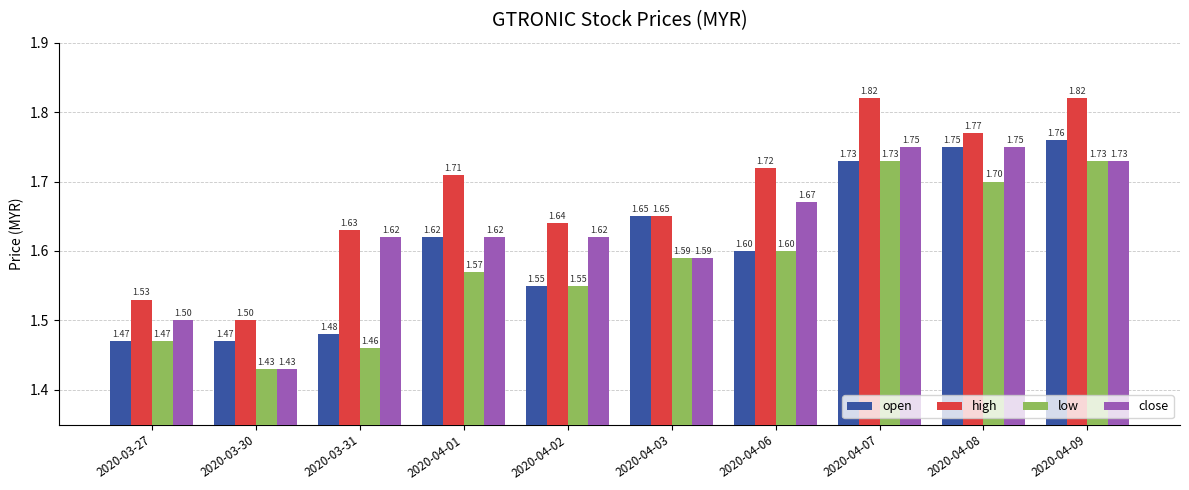

Are the bars horizontal?

No